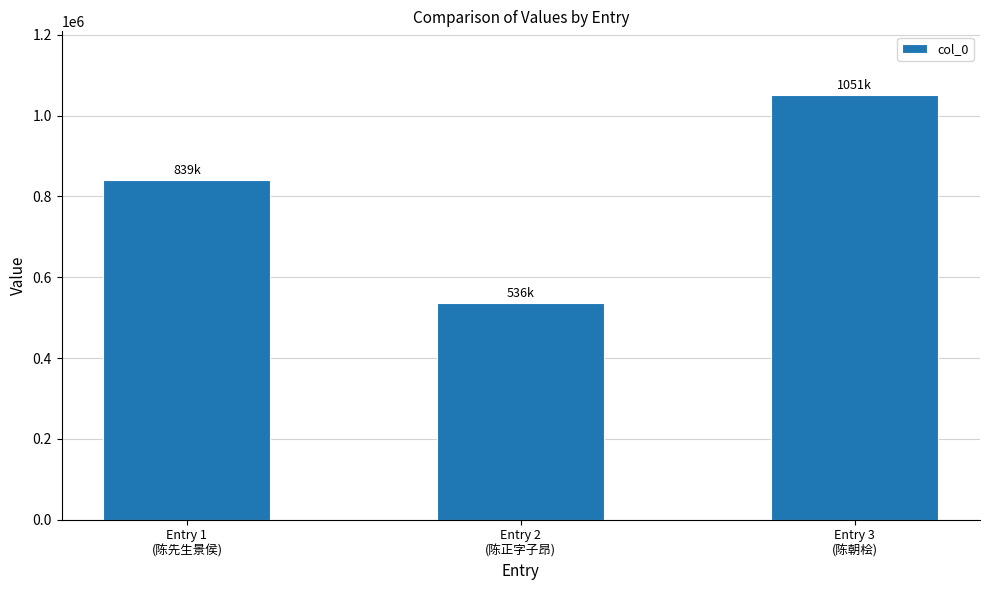

Which category has the lowest value across all series?

Entry 2
(陈正字子昂)